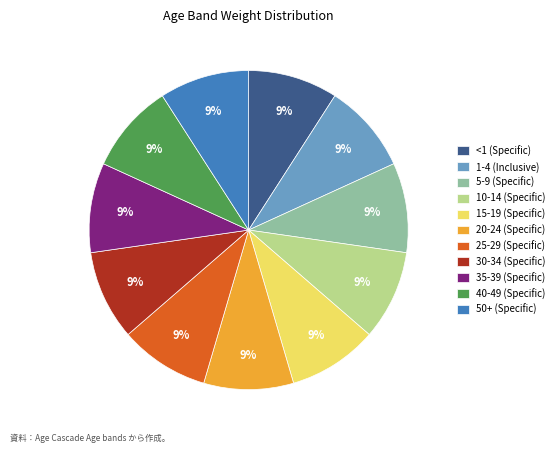

Approximately how many times larger is the value at 50+ (Specific) compared to 1-4 (Inclusive)?

1.0